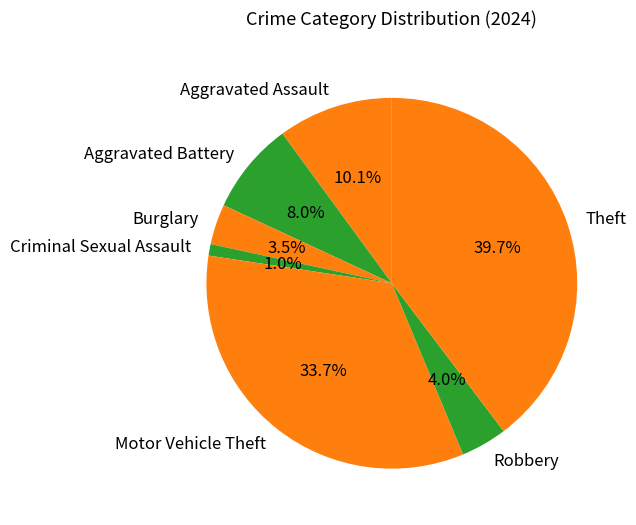

Which category has the biggest portion of the pie?

Theft